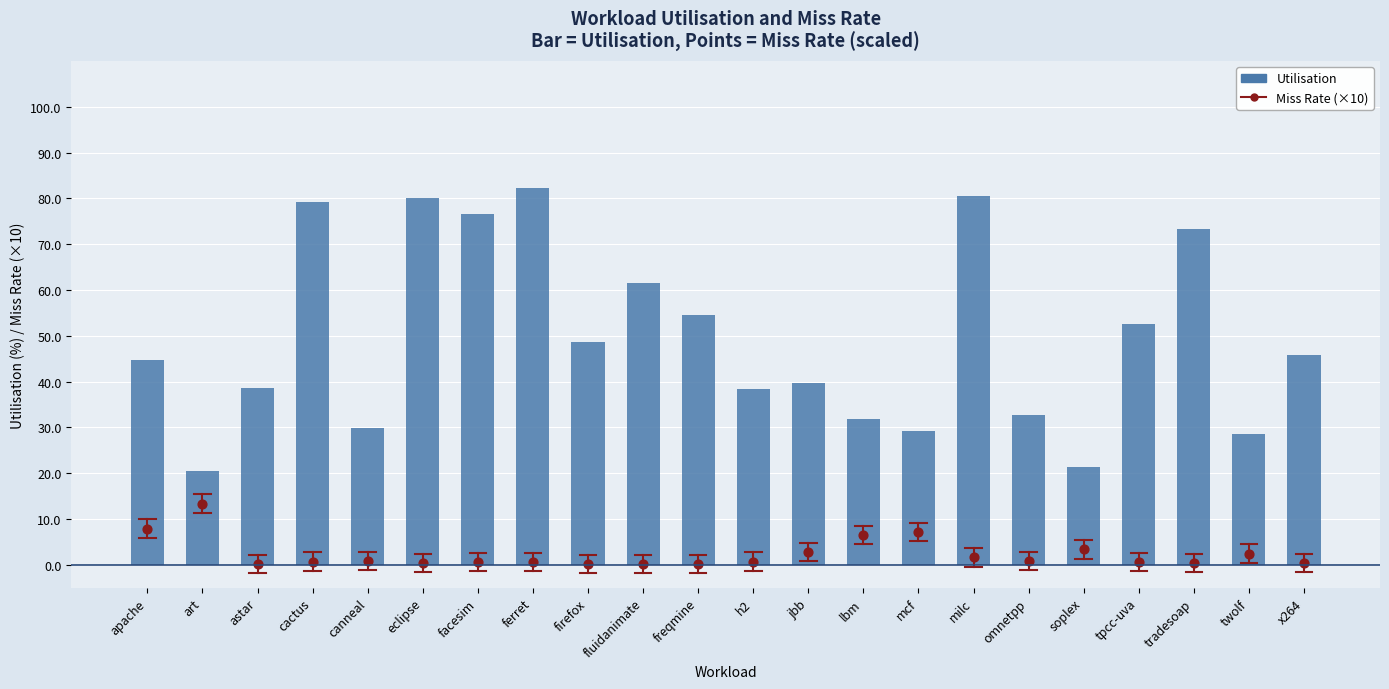

Is the value of Miss Rate (×10) at twolf greater than the value of Utilisation at ferret?

No